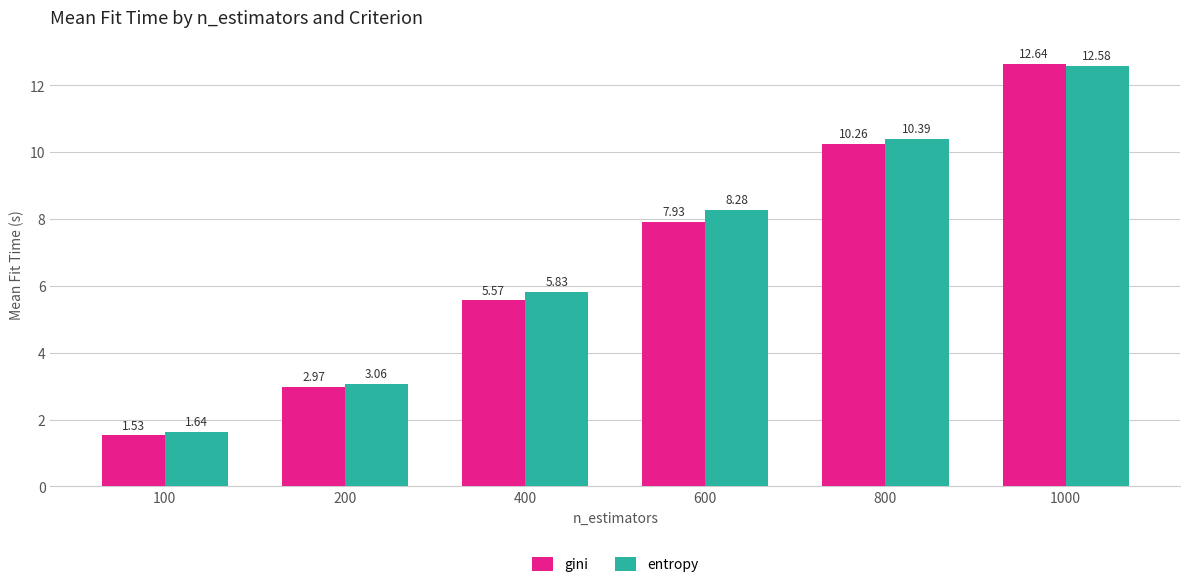

Is the value of entropy at 200 greater than the value of gini at 600?

No